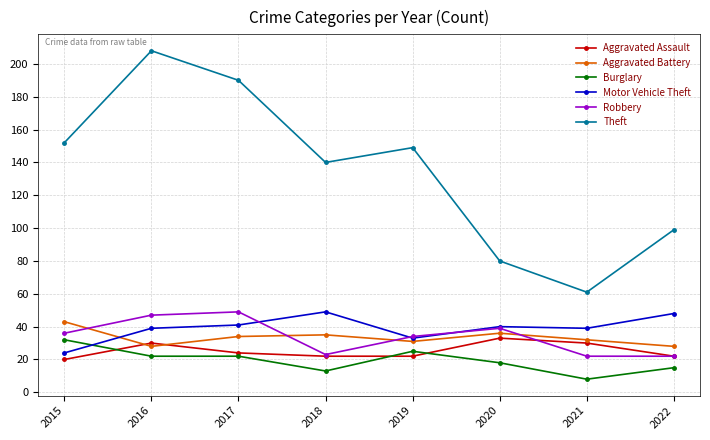

At which label does Aggravated Assault reach its peak?

2020